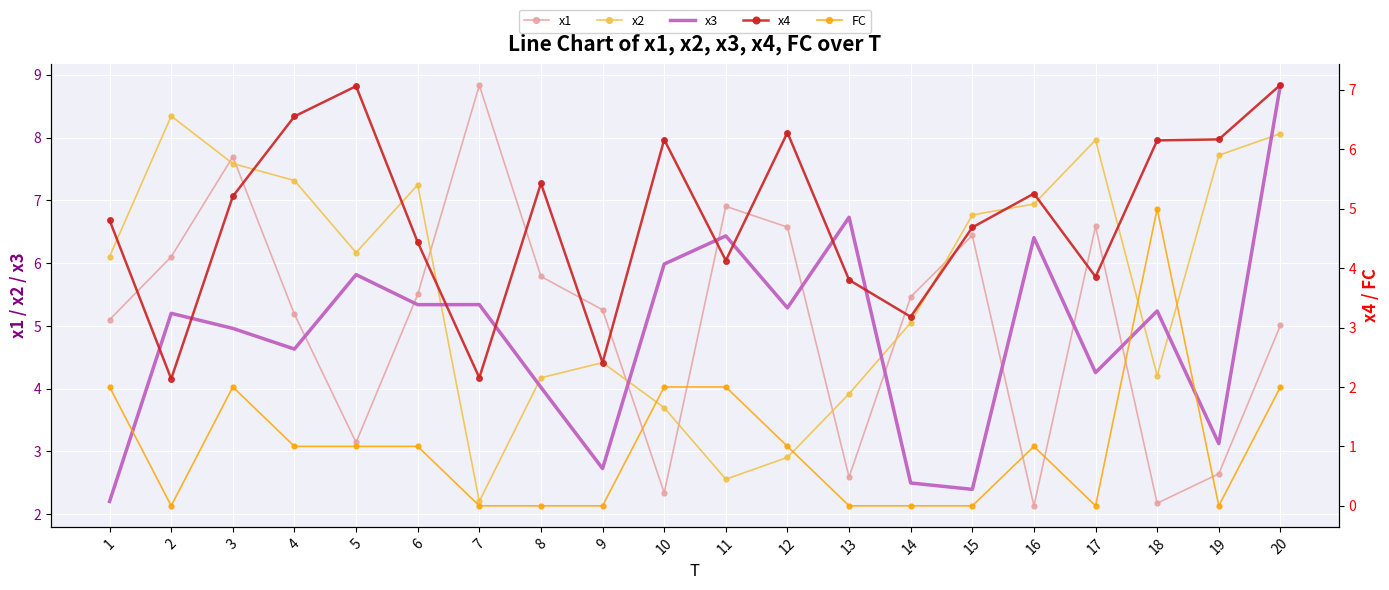

Reading left to right, list all the values displayed in this chart.

x1: 5.1	6.1	7.7	5.2	3.1	5.5	8.8	5.8	5.3	2.3	6.9	6.6	2.6	5.5	6.4	2.1	6.6	2.2	2.6	5.0
x2: 6.1	8.3	7.6	7.3	6.2	7.2	2.2	4.2	4.4	3.7	2.6	2.9	3.9	5.0	6.8	6.9	8.0	4.2	7.7	8.1
x3: 2.2	5.2	5.0	4.6	5.8	5.3	5.3	4.0	2.7	6.0	6.4	5.3	6.7	2.5	2.4	6.4	4.3	5.2	3.1	8.8
x4: 4.8	2.1	5.2	6.6	7.1	4.4	2.2	5.4	2.4	6.2	4.1	6.3	3.8	3.2	4.7	5.3	3.9	6.1	6.2	7.1
FC: 2.0	0.0	2.0	1.0	1.0	1.0	0.0	0.0	0.0	2.0	2.0	1.0	0.0	0.0	0.0	1.0	0.0	5.0	0.0	2.0